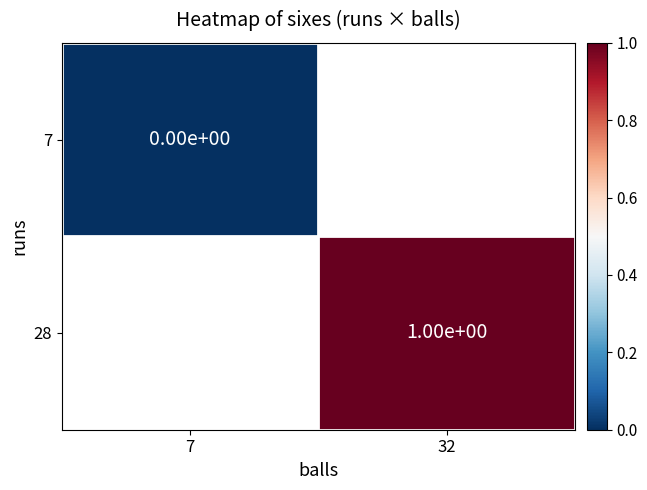

At how many categories does at least one series exceed 0?

1